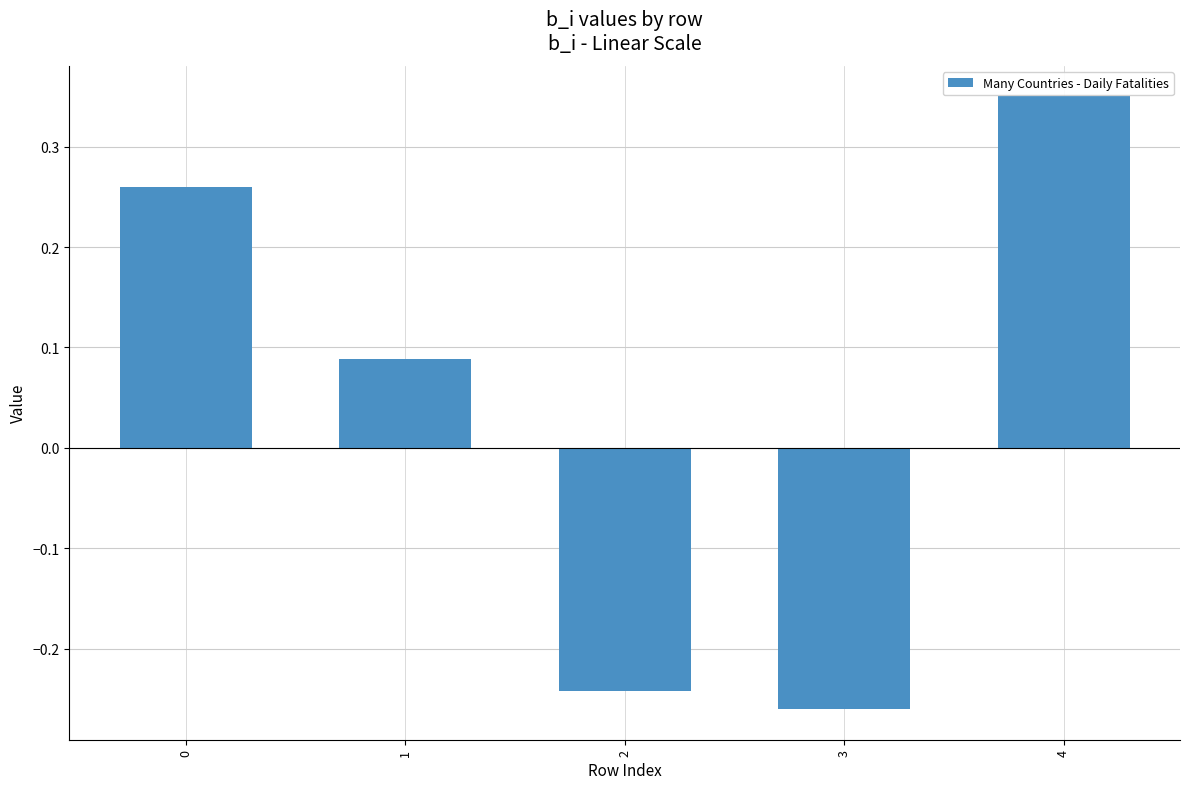

How many bars are there in total?

5